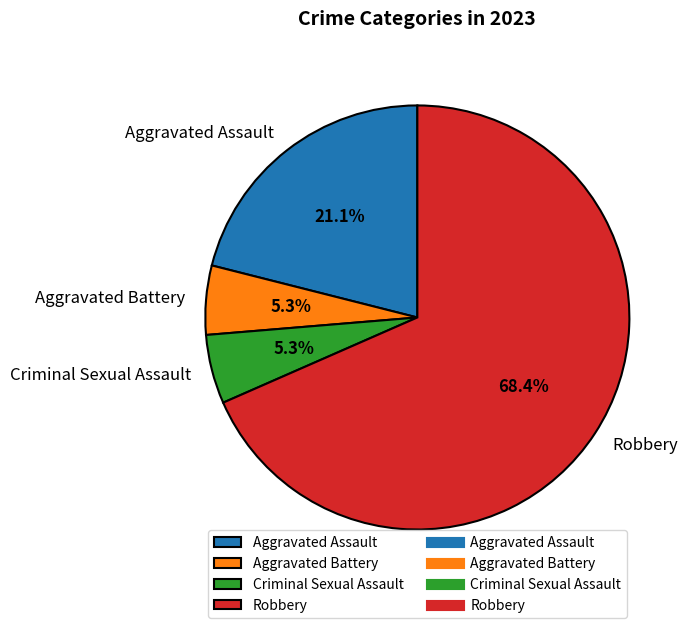

Which category accounts for the majority?

Robbery